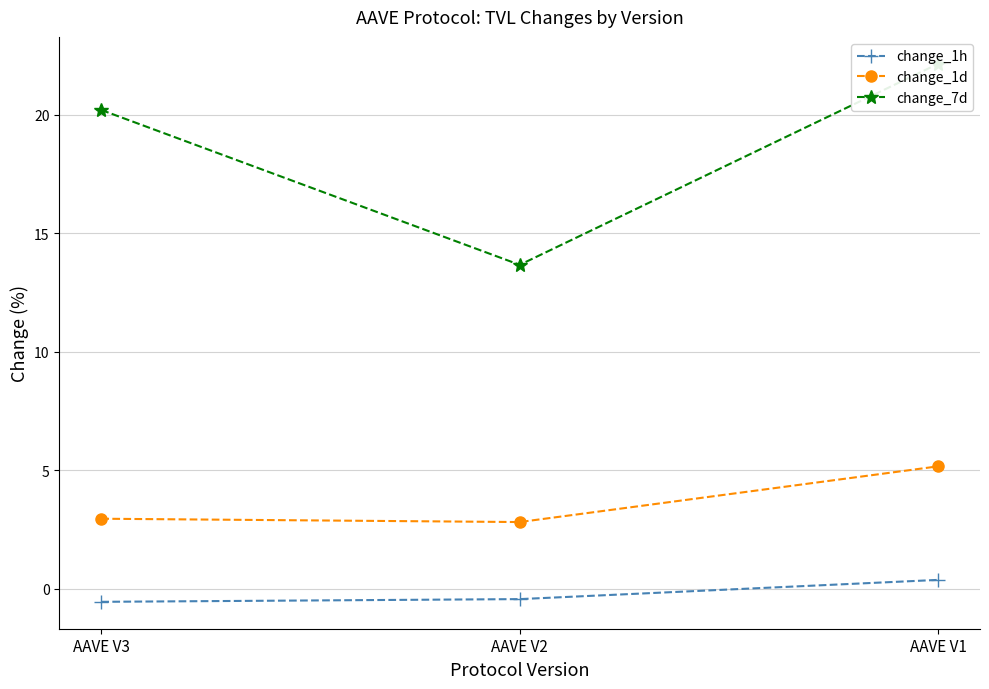

Does the chart have visible grid lines?

Yes